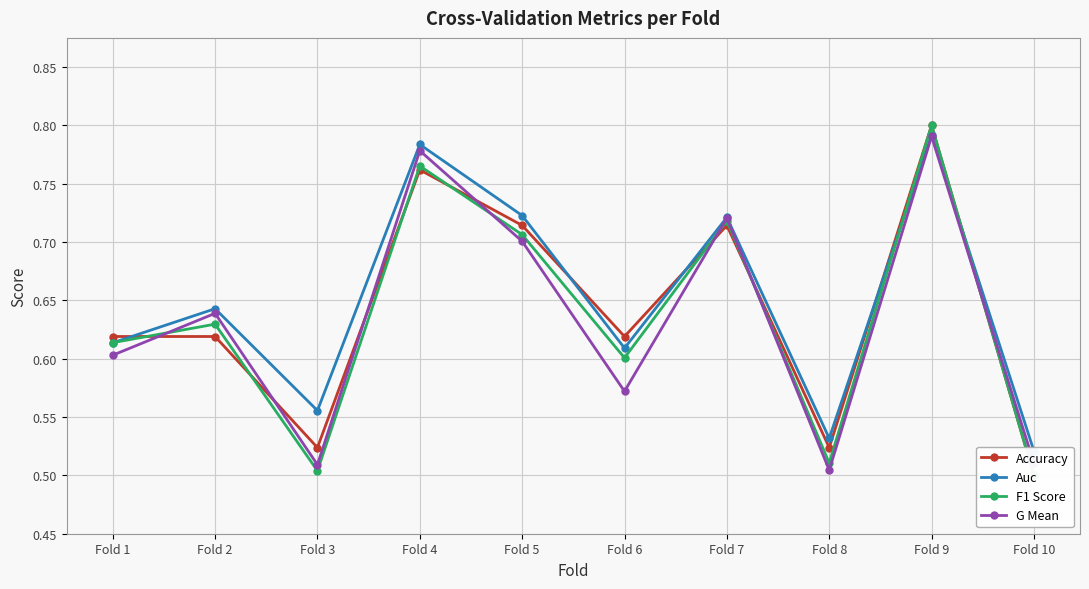

Is the value of F1 Score at Fold 2 greater than the value of Accuracy at Fold 3?

Yes